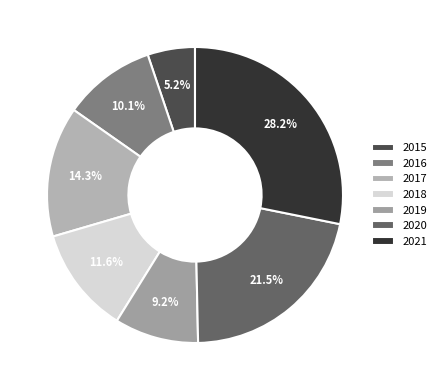

What is the smallest slice in the pie chart?

2015